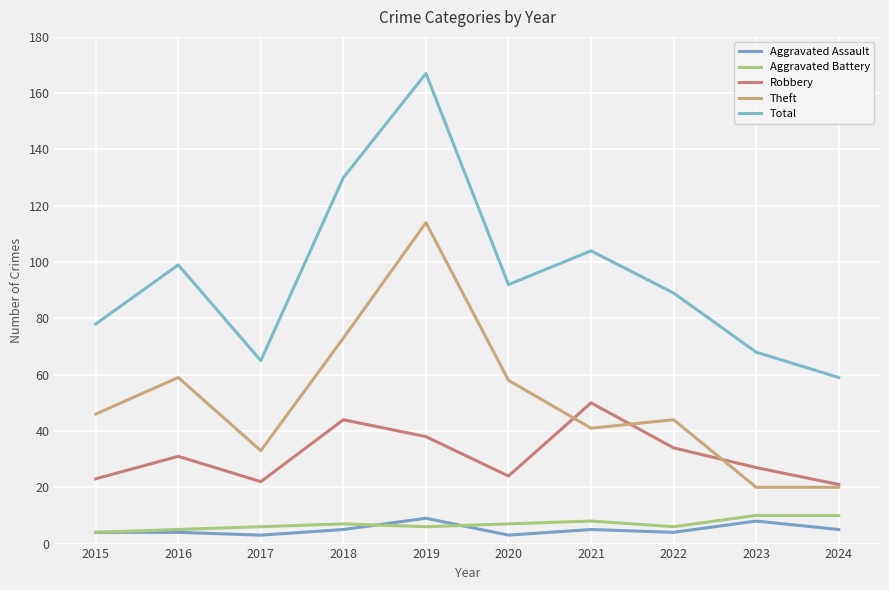

Where does the Theft series first go above 46?

2016